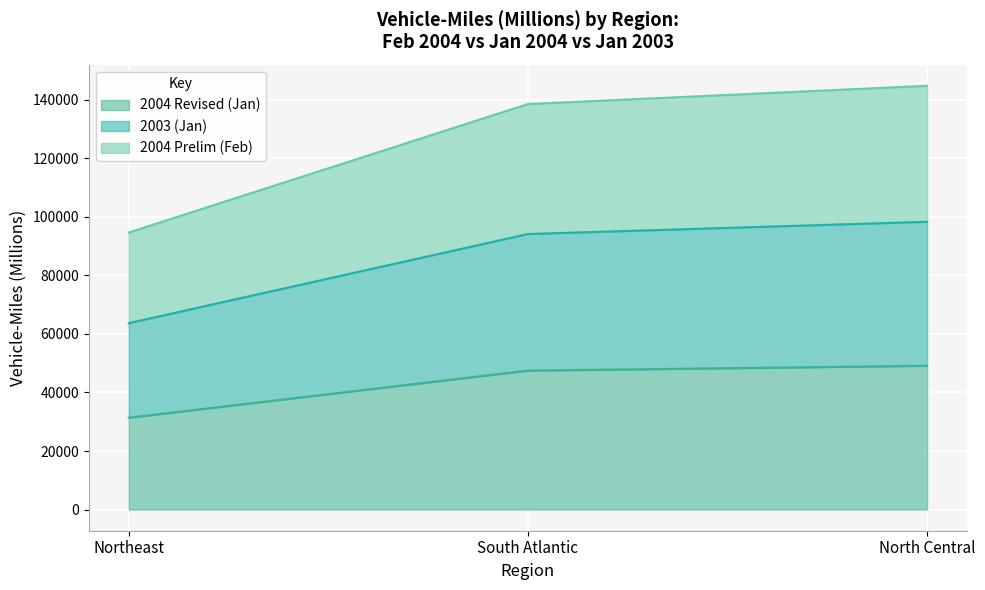

The value of 2004 Revised (Jan) at Northeast is 54836. True or false?

False